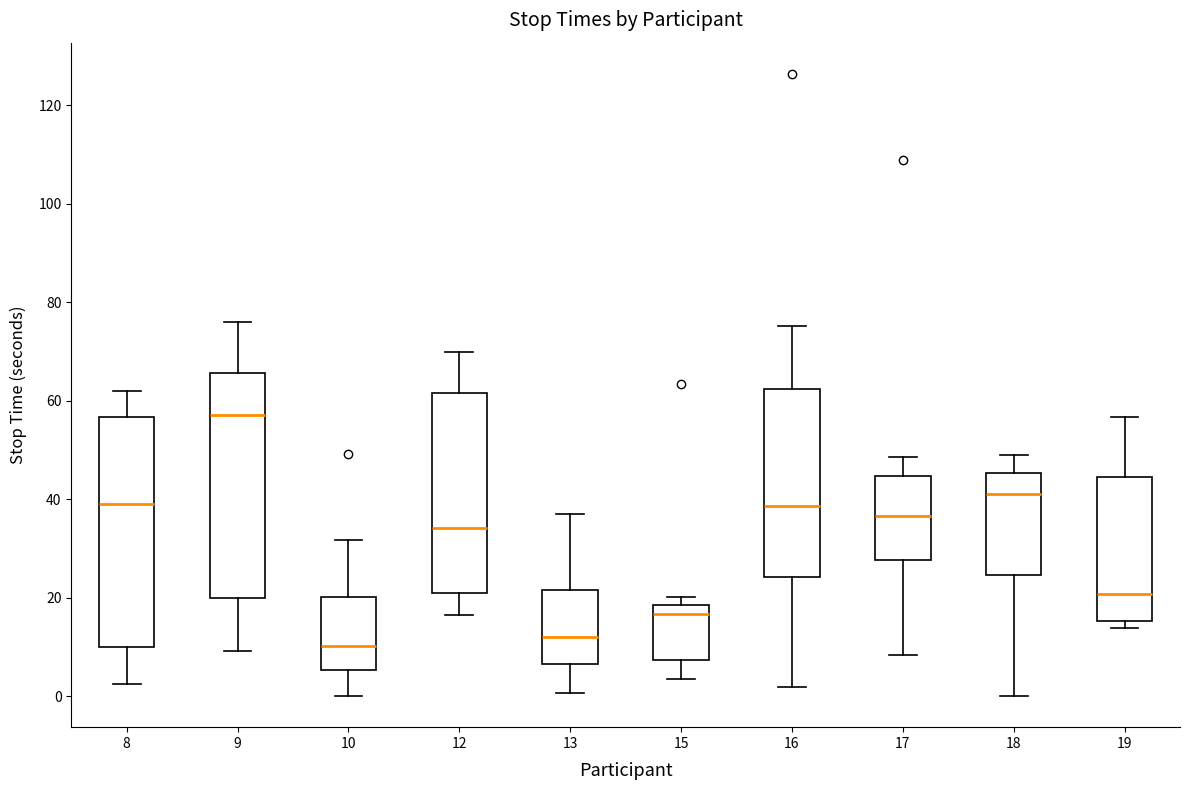

Reading left to right, read every box against the y-axis: the position of its median line, the range the box covers, and the ends of its whiskers. The values are not printed on the chart, so give them approximately, as read against the axis.

8: median 40, box 10 to 56, whiskers 2 to 62
9: median 58, box 20 to 66, whiskers 10 to 76
10: median 10, box 6 to 20, whiskers 0 to 32
12: median 34, box 20 to 62, whiskers 16 to 70
13: median 12, box 6 to 22, whiskers 0 to 38
15: median 16, box 8 to 18, whiskers 4 to 20
16: median 38, box 24 to 62, whiskers 2 to 76
17: median 36, box 28 to 44, whiskers 8 to 48
18: median 42, box 24 to 46, whiskers 0 to 50
19: median 20, box 16 to 44, whiskers 14 to 56